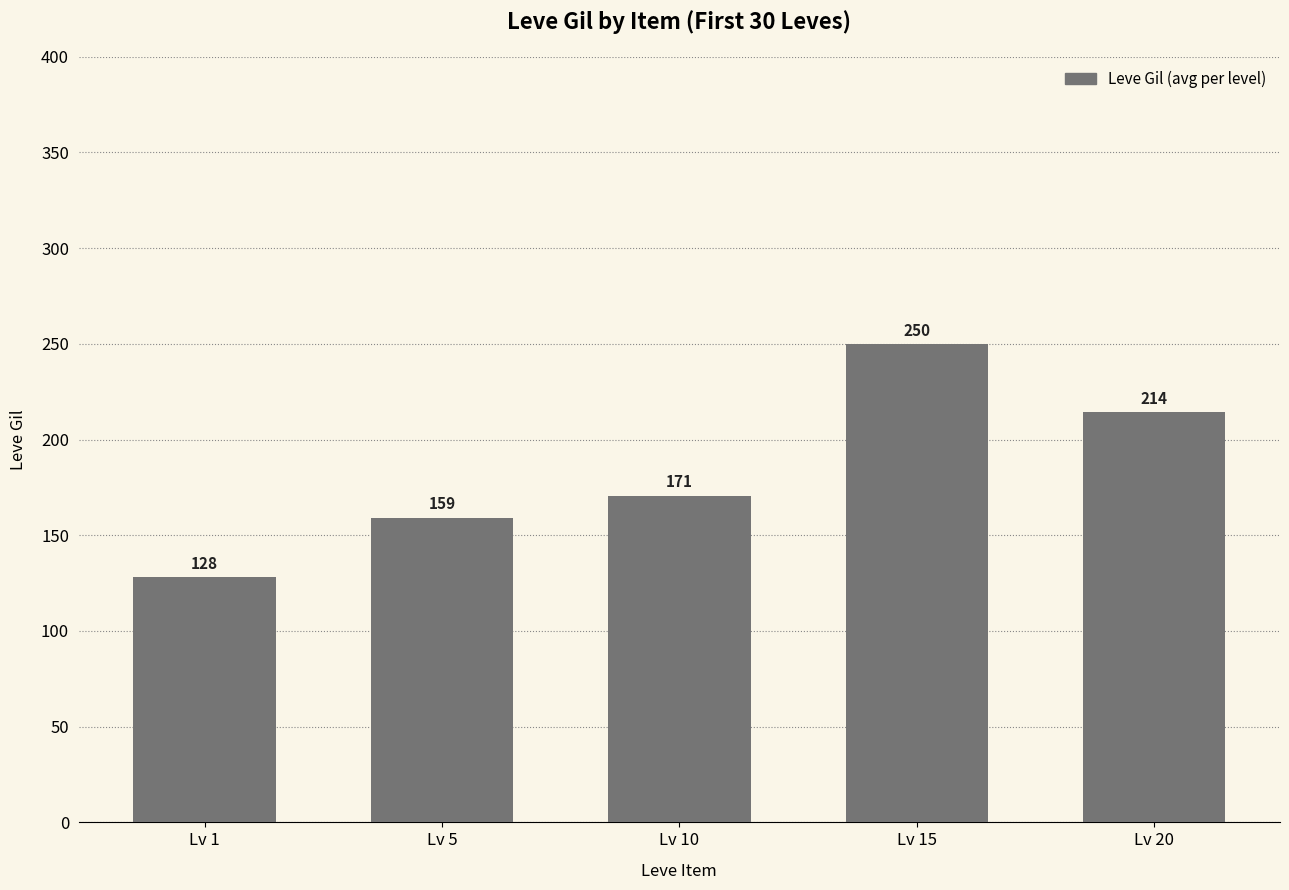

What is the difference between the values at Lv 10 and Lv 5?

11.7